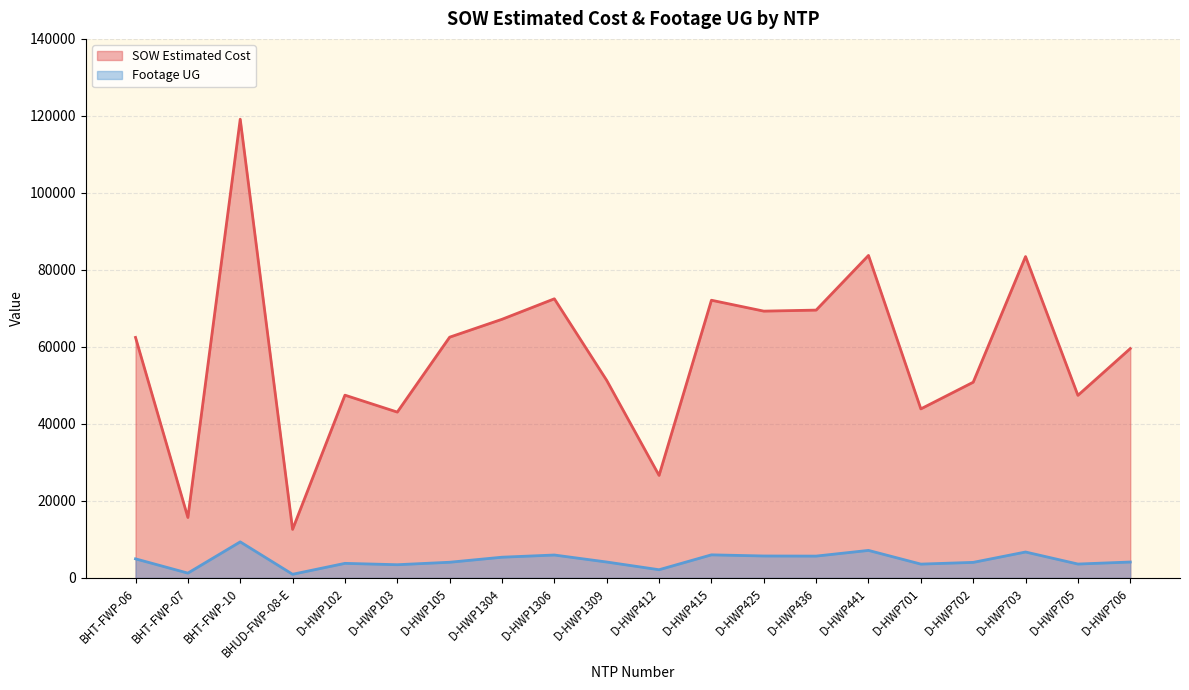

Reading left to right, what are all the values shown in this chart?

SOW Estimated Cost: 62460.4	15690.1	119135.3	12601.5	47461.5	43064.0	62522.5	67171.5	72492.0	51295.0	26617.0	72118.0	69288.0	69555.0	83754.0	43895.5	50824.5	83462.0	47414.0	59562.5
Footage UG: 4949.0	1242.0	9356.0	939.0	3775.0	3422.0	4063.0	5373.0	5941.0	4122.0	2121.0	5987.0	5690.0	5661.0	7140.0	3581.0	4030.0	6723.0	3597.0	4123.0